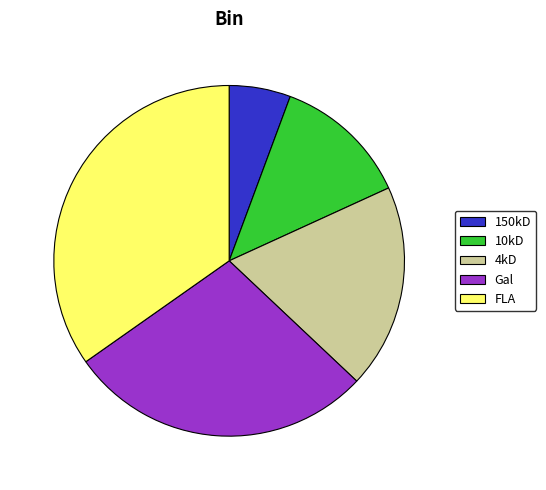

Rank the categories by value from highest to lowest.

FLA, Gal, 4kD, 10kD, 150kD